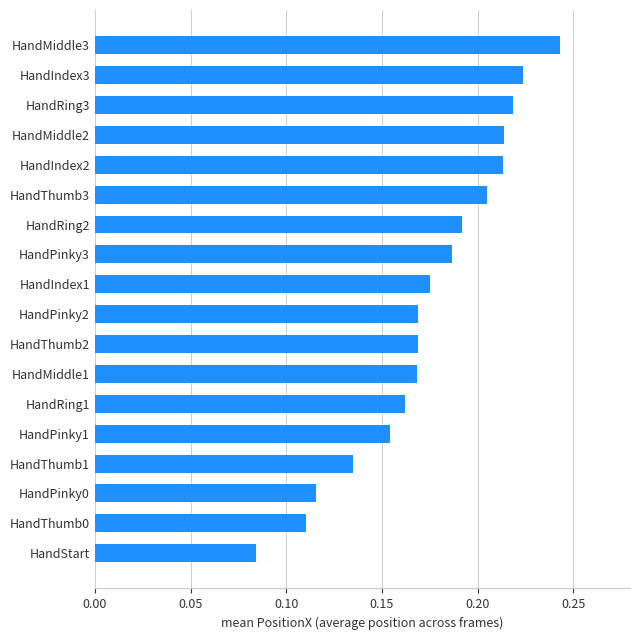

Which category has the highest value across all series?

HandMiddle3